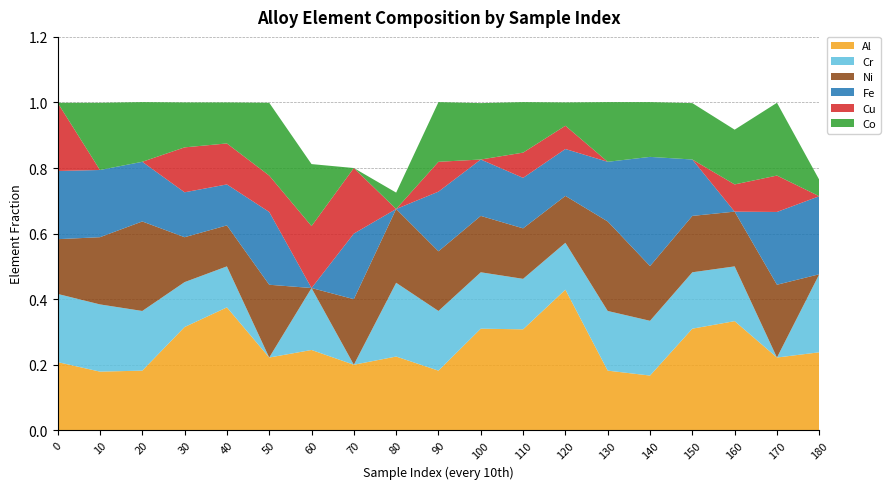

Reading left to right, what are all the values shown in this chart?

Al: 0.2	0.2	0.2	0.3	0.4	0.2	0.2	0.2	0.2	0.2	0.3	0.3	0.4	0.2	0.2	0.3	0.3	0.2	0.2
Cr: 0.2	0.2	0.2	0.1	0.1	0.0	0.2	0.0	0.2	0.2	0.2	0.2	0.1	0.2	0.2	0.2	0.2	0.0	0.2
Ni: 0.2	0.2	0.3	0.1	0.1	0.2	0.0	0.2	0.2	0.2	0.2	0.2	0.1	0.3	0.2	0.2	0.2	0.2	0.0
Fe: 0.2	0.2	0.2	0.1	0.1	0.2	0.0	0.2	0.0	0.2	0.2	0.2	0.1	0.2	0.3	0.2	0.0	0.2	0.2
Cu: 0.2	0.0	0.0	0.1	0.1	0.1	0.2	0.2	0.0	0.1	0.0	0.1	0.1	0.0	0.0	0.0	0.1	0.1	0.0
Co: 0.0	0.2	0.2	0.1	0.1	0.2	0.2	0.0	0.1	0.2	0.2	0.2	0.1	0.2	0.2	0.2	0.2	0.2	0.1